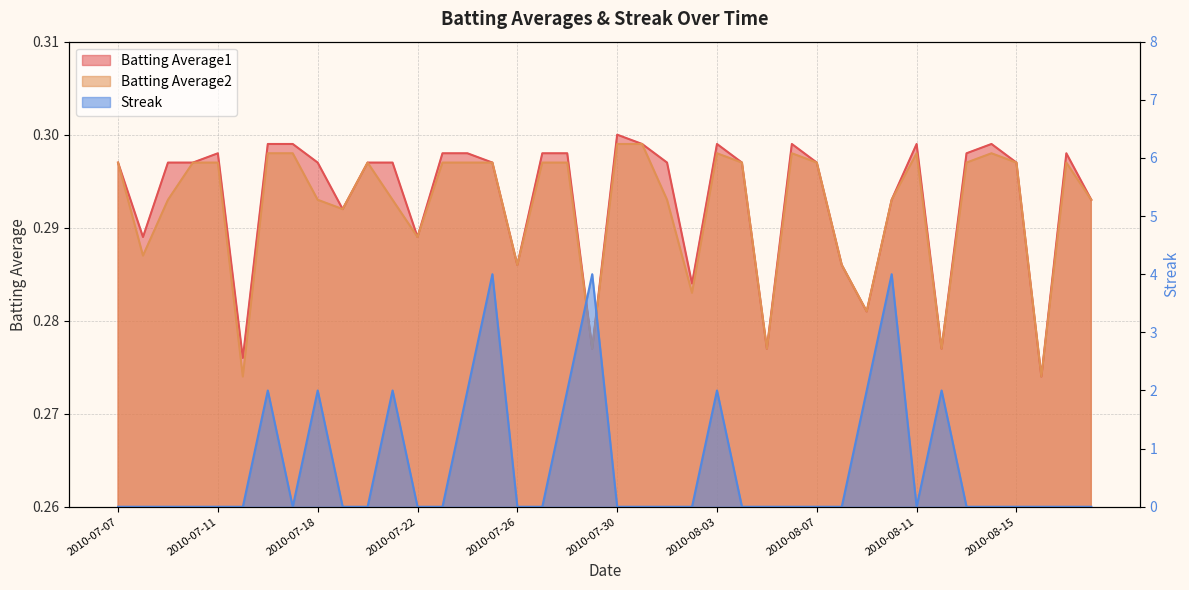

What are all the series names shown in the legend?

Batting Average1, Batting Average2, Streak